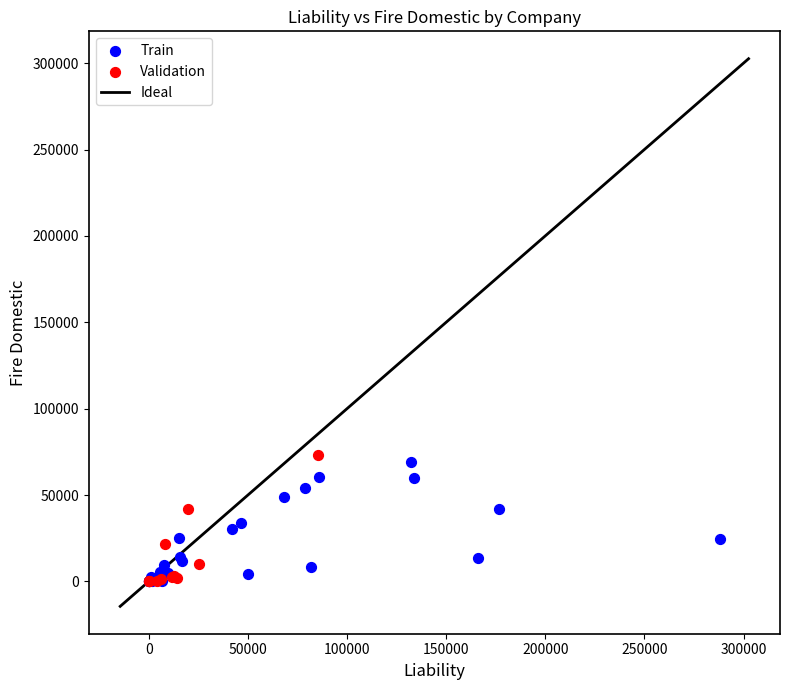

Which series contains the highest Y value?

Validation